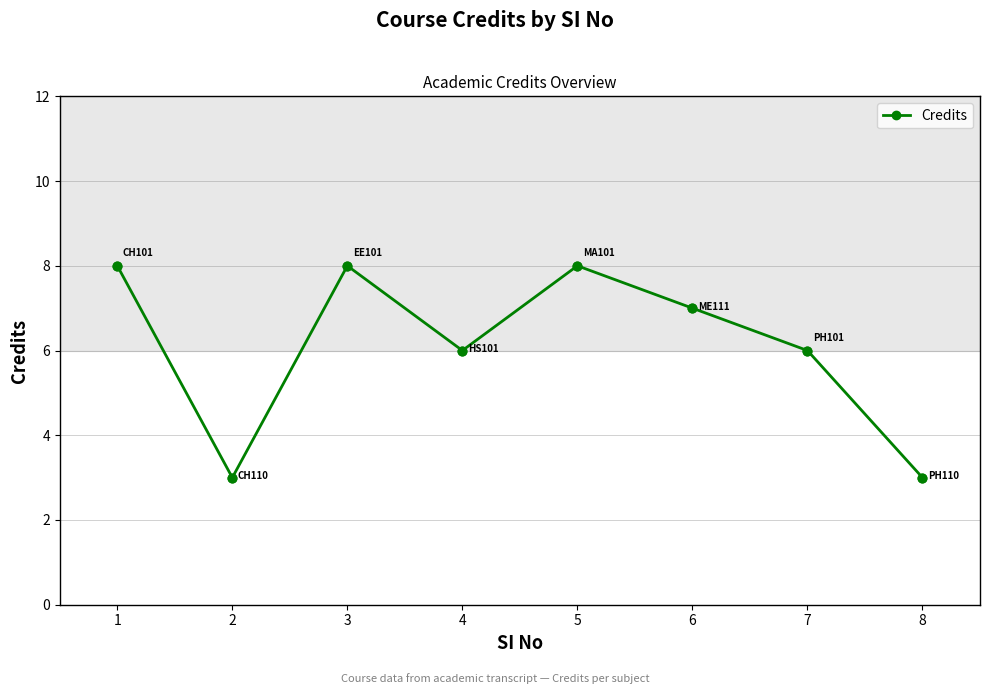

Which has a higher value, 3 or 2?

3